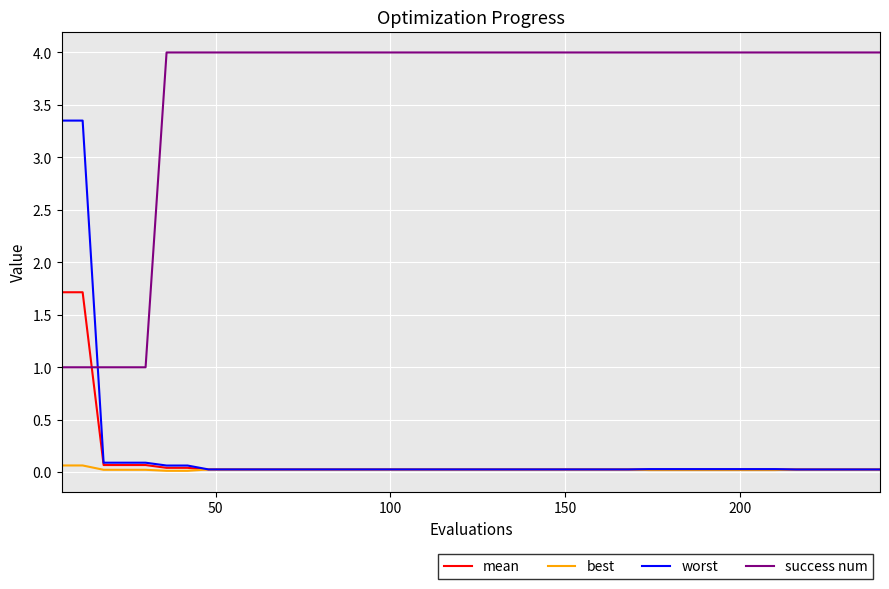

What is the greatest value displayed?

4.0